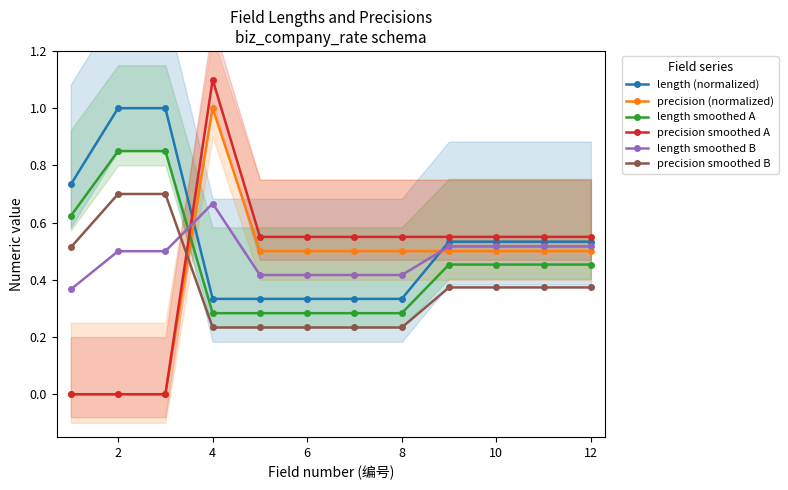

Which series ends up on top after the final intersection of precision smoothed B and precision smoothed A?

precision smoothed A